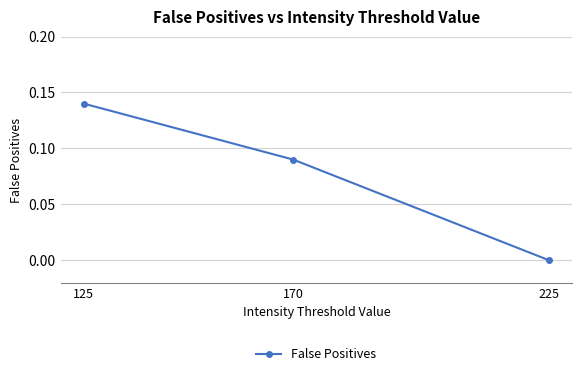

How many values are above zero?

2